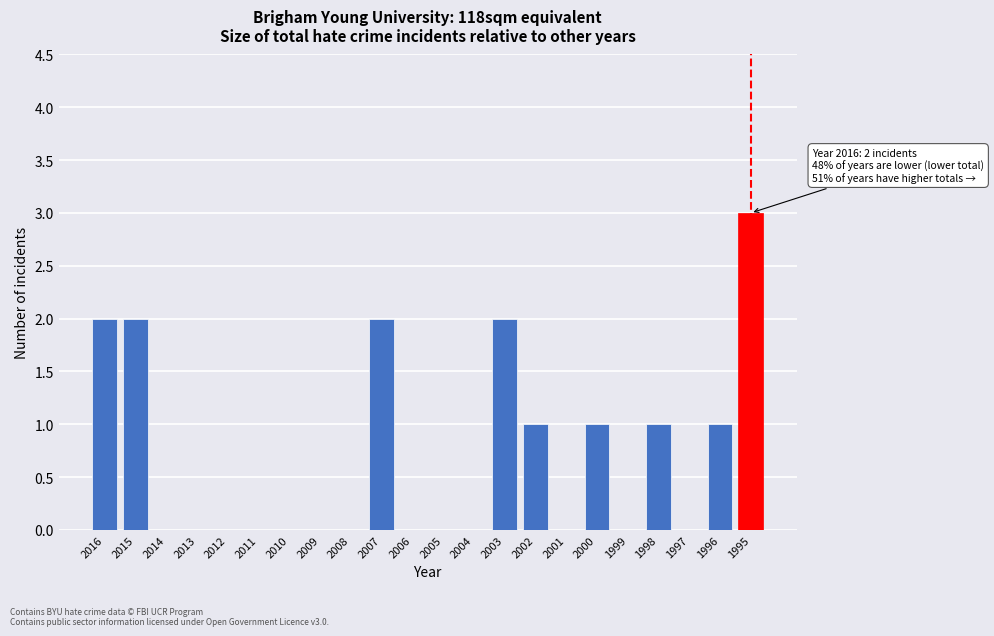

Reading left to right, extract all data points from this chart.

2016=2	2015=2	2014=0	2013=0	2012=0	2011=0	2010=0	2009=0	2008=0	2007=2	2006=0	2005=0	2004=0	2003=2	2002=1	2001=0	2000=1	1999=0	1998=1	1997=0	1996=1	1995=3